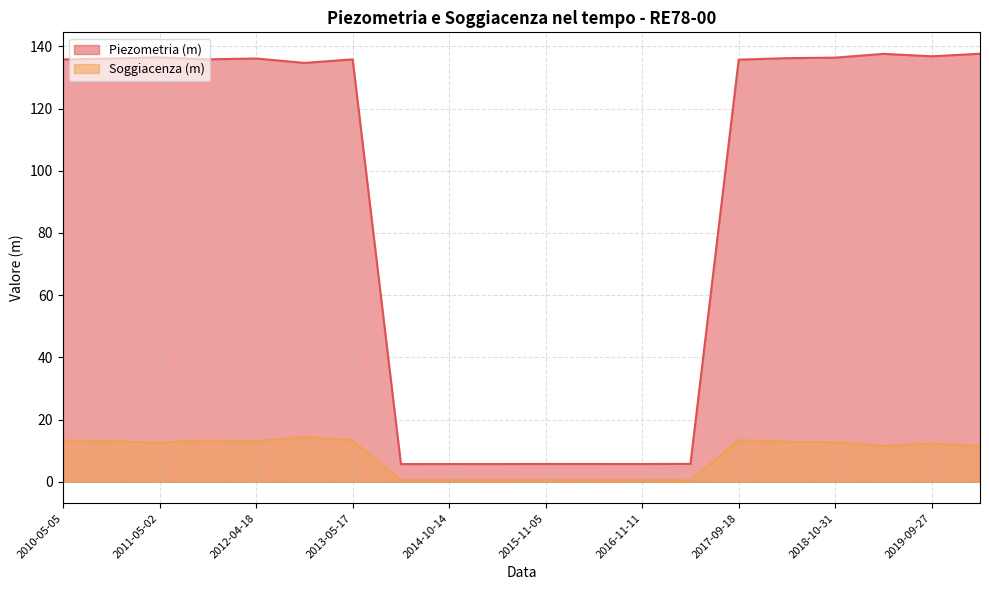

How many data points in Soggiacenza (m) are above 12?

11